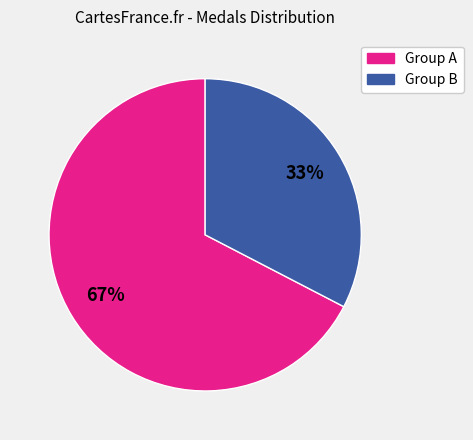

Count the number of slices in the pie.

2